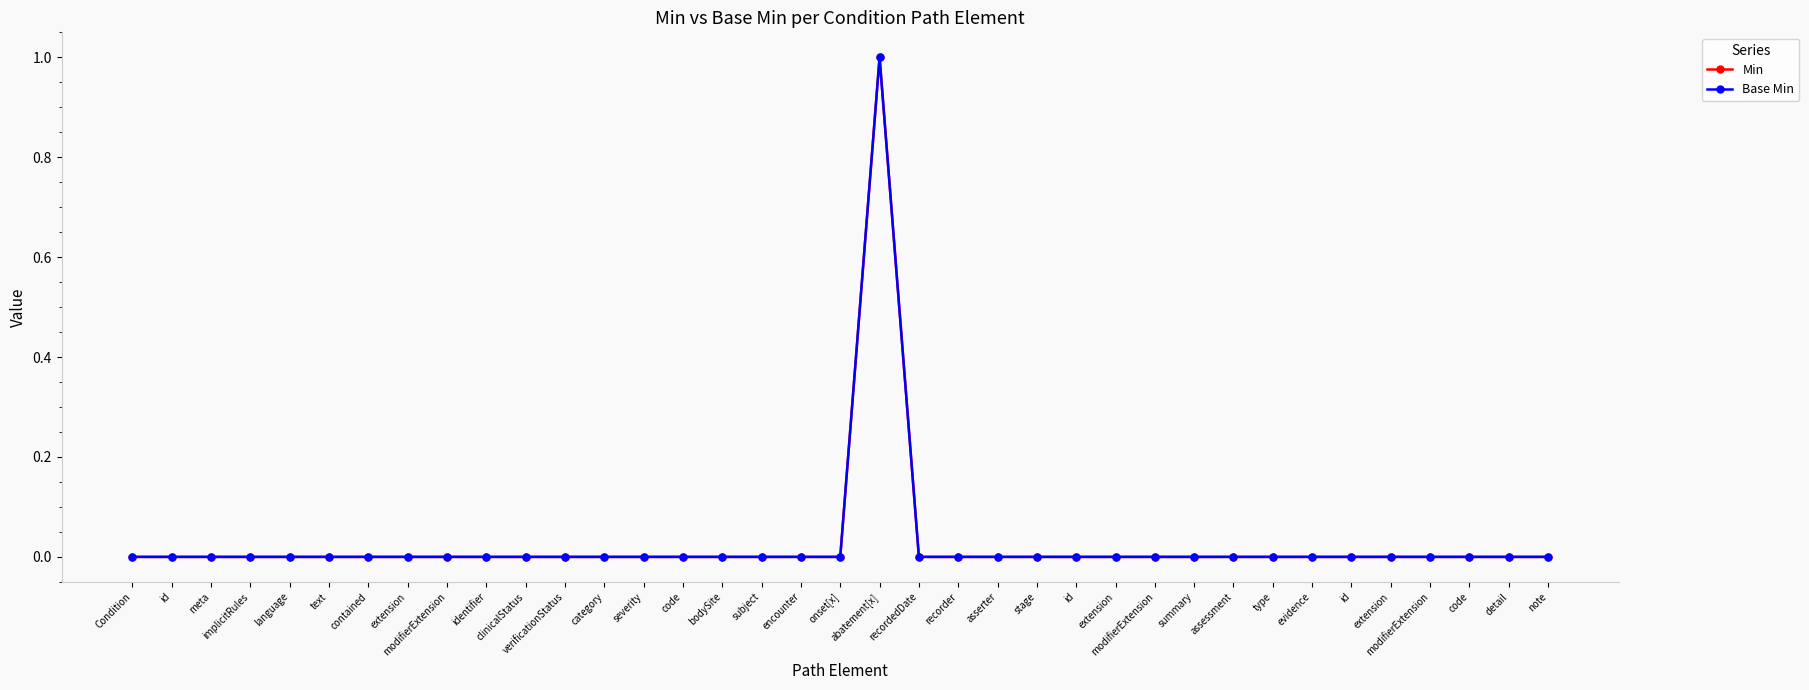

Is the value of Base Min at asserter greater than the value of Min at bodySite?

No